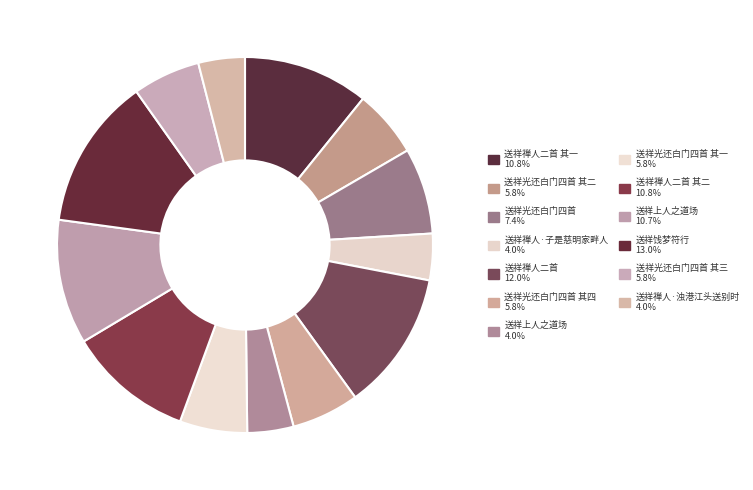

How many segments does this pie chart have?

13